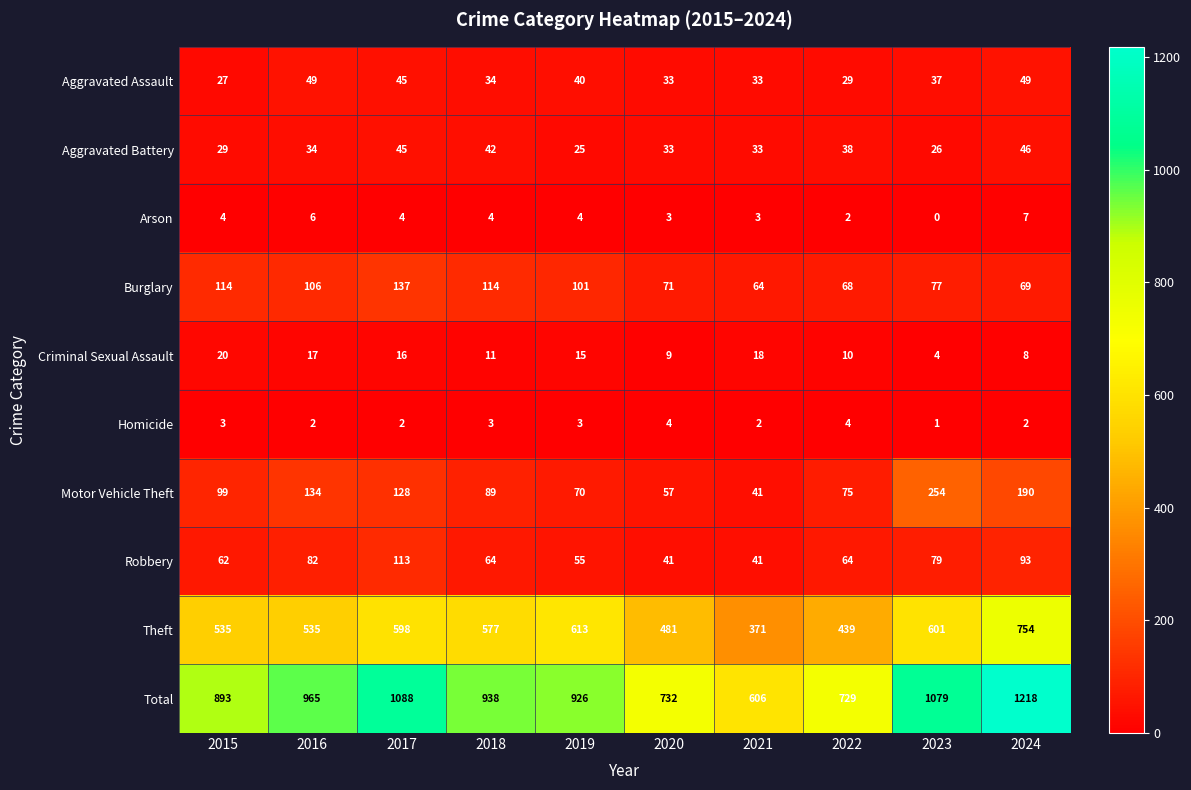

What is the average value of the Criminal Sexual Assault series?

13